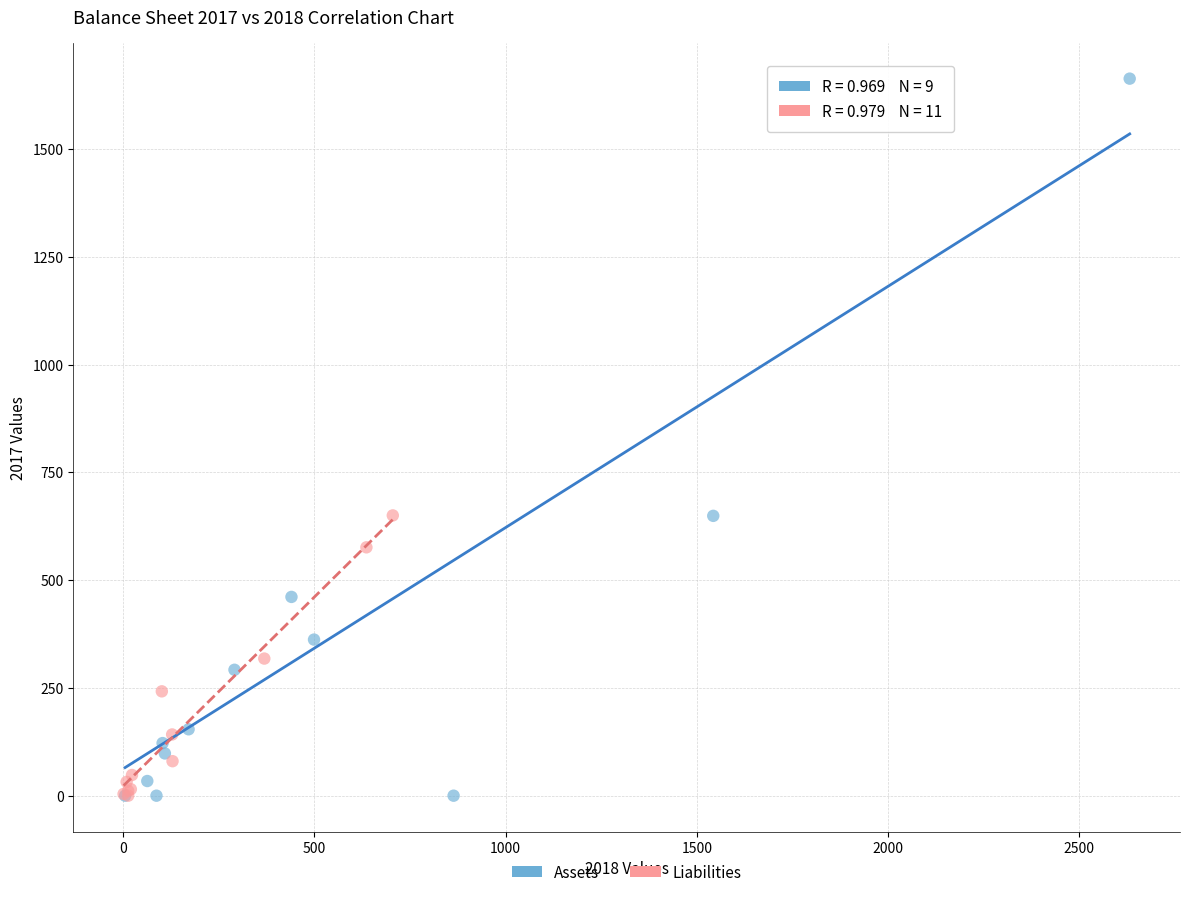

Which series has the widest spread of Y values?

Assets